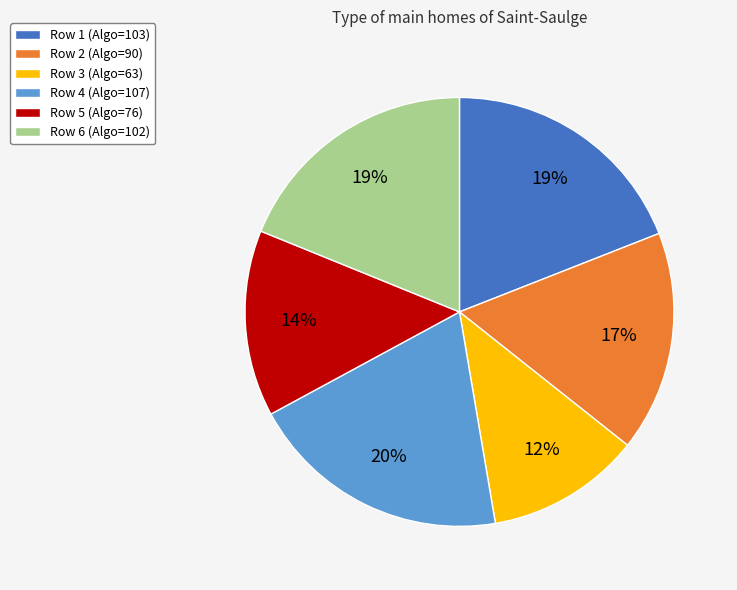

Which has a higher value, Row 2 (Algo=90) or Row 5 (Algo=76)?

Row 2 (Algo=90)